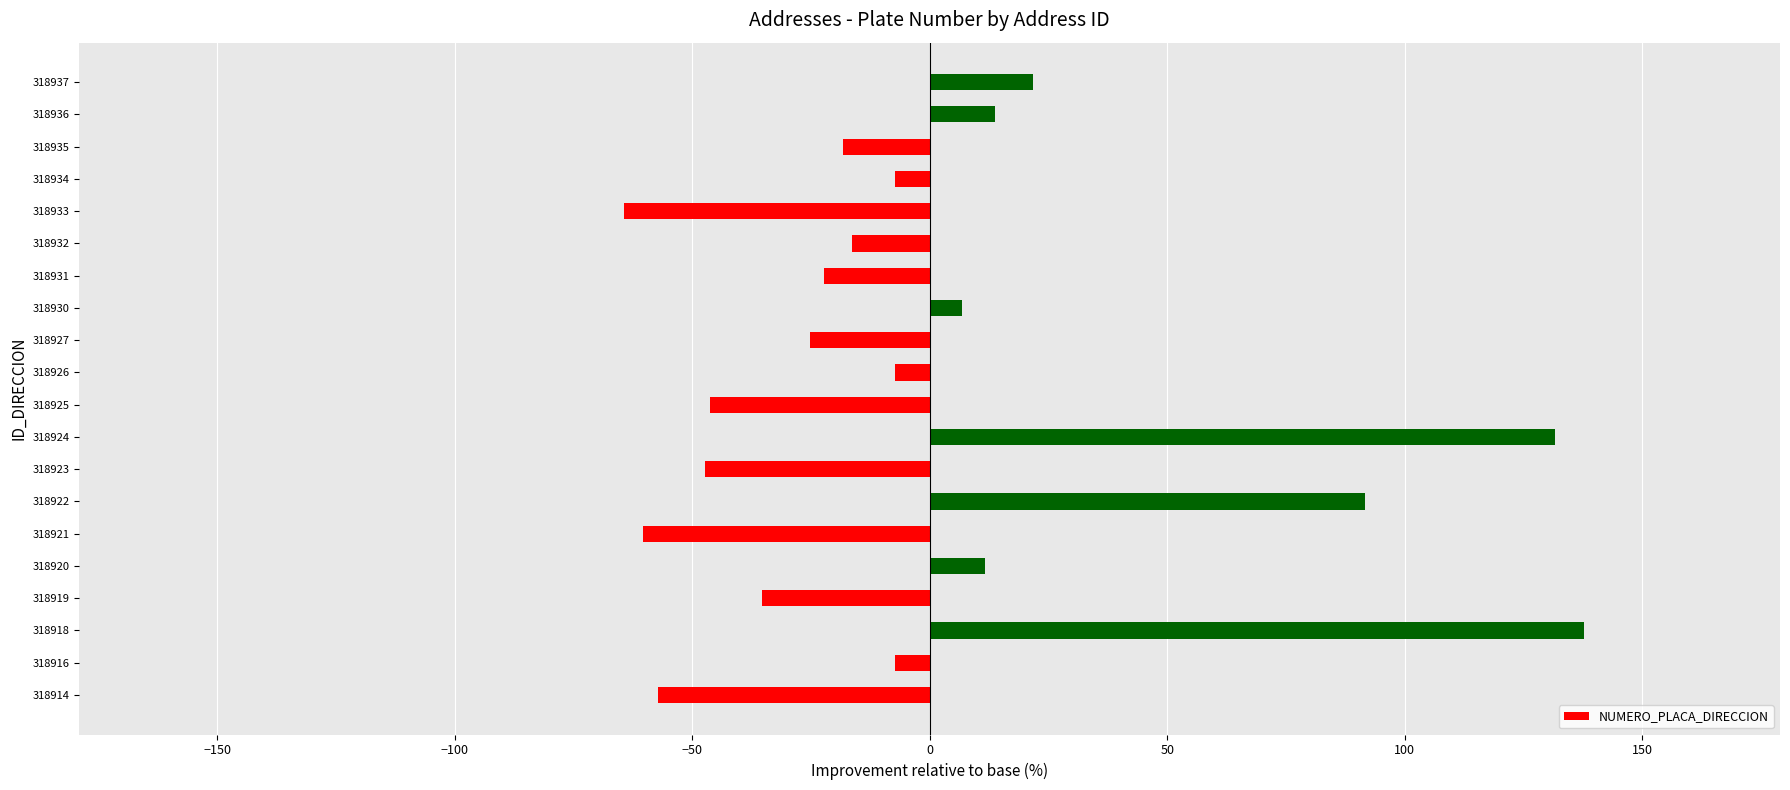

What is the difference between the maximum and minimum values?

202.0